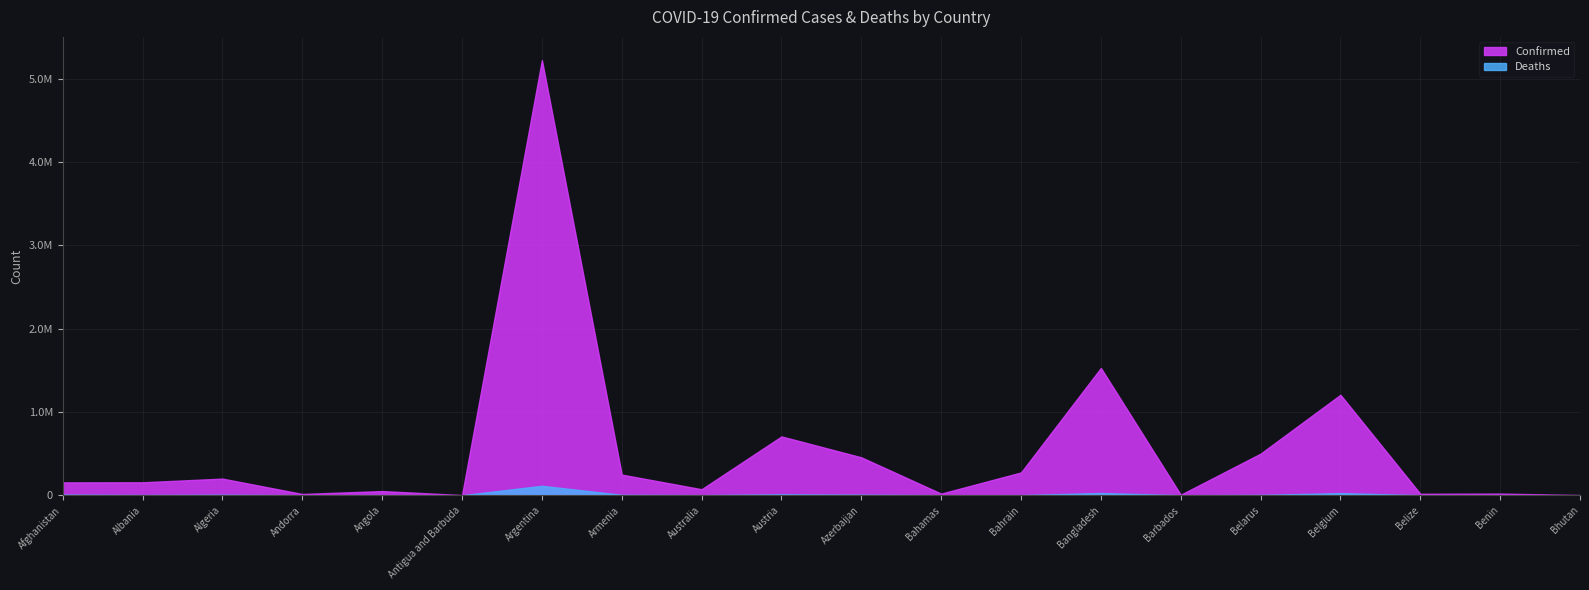

Which series has the widest spread of values?

Confirmed